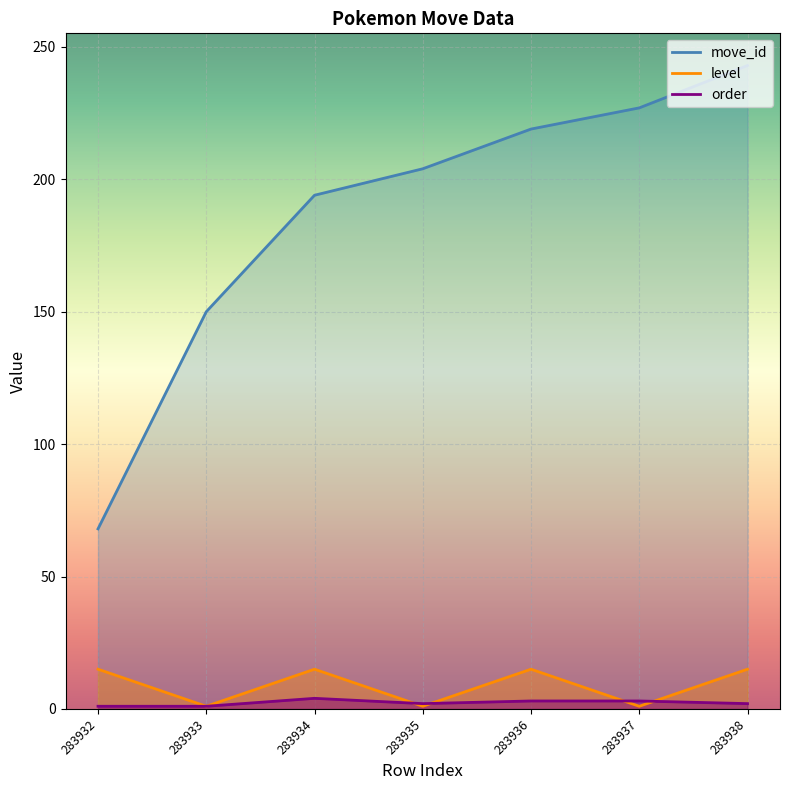

Between 283933 and 283934, which series saw the biggest shift?

move_id